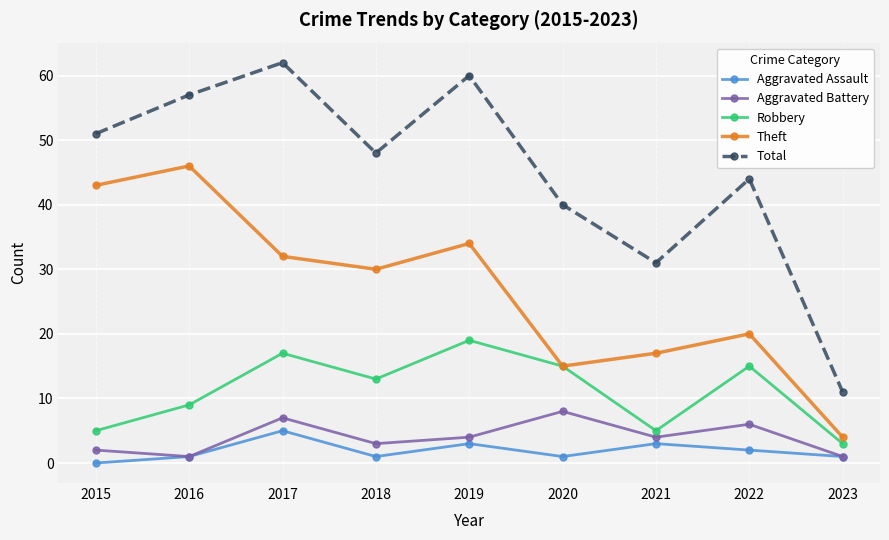

What is the difference between the maximum and minimum values in the Aggravated Battery series?

7